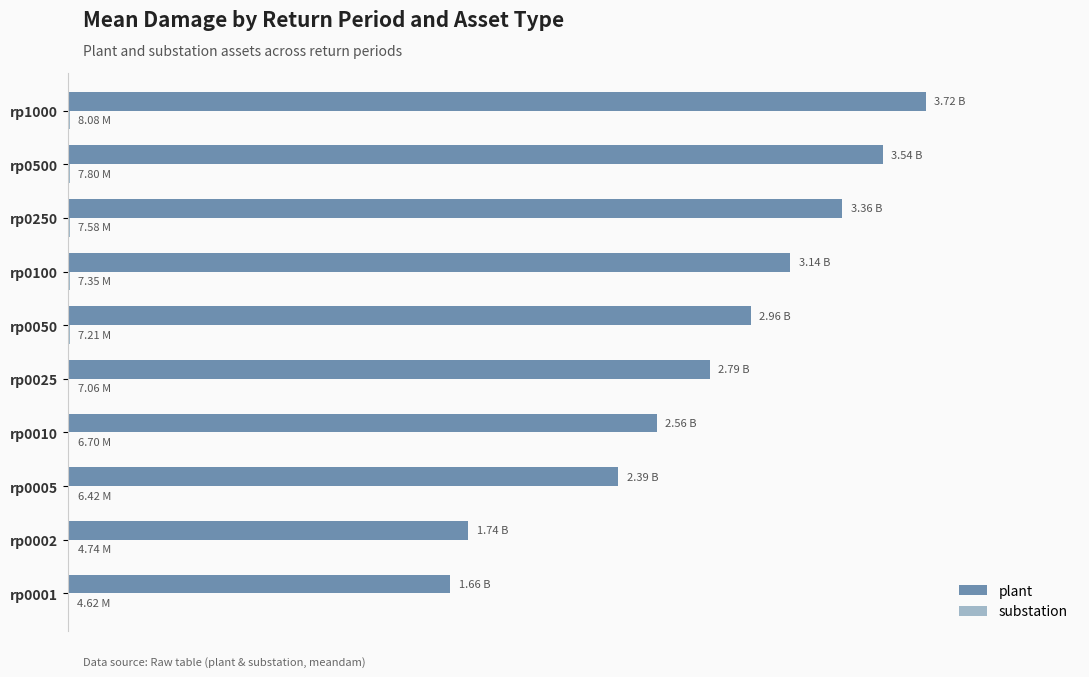

What is the smallest value displayed?

4619418.6